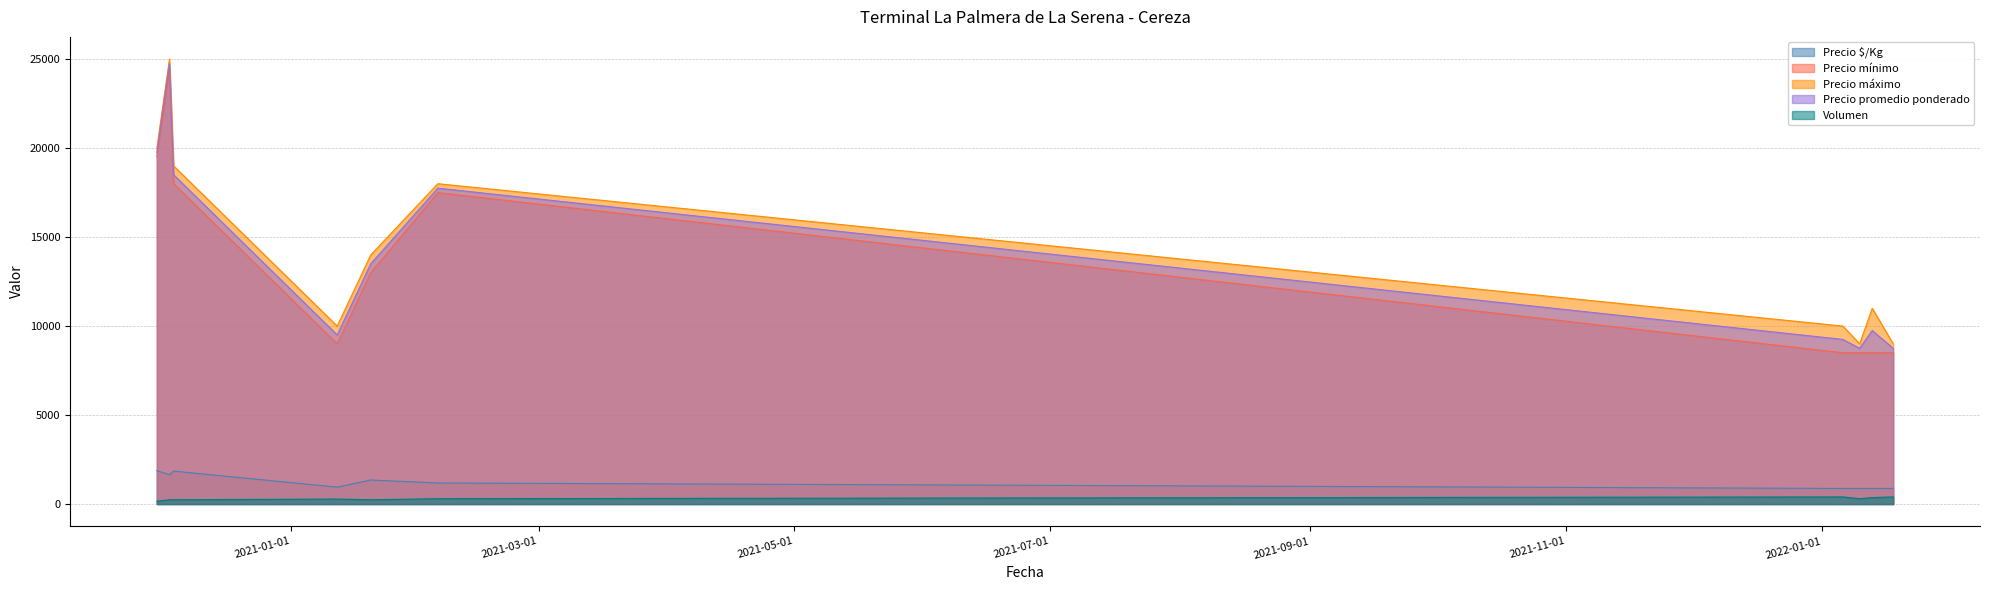

The value of Precio mínimo at 2020-12-04 is 29992. True or false?

False